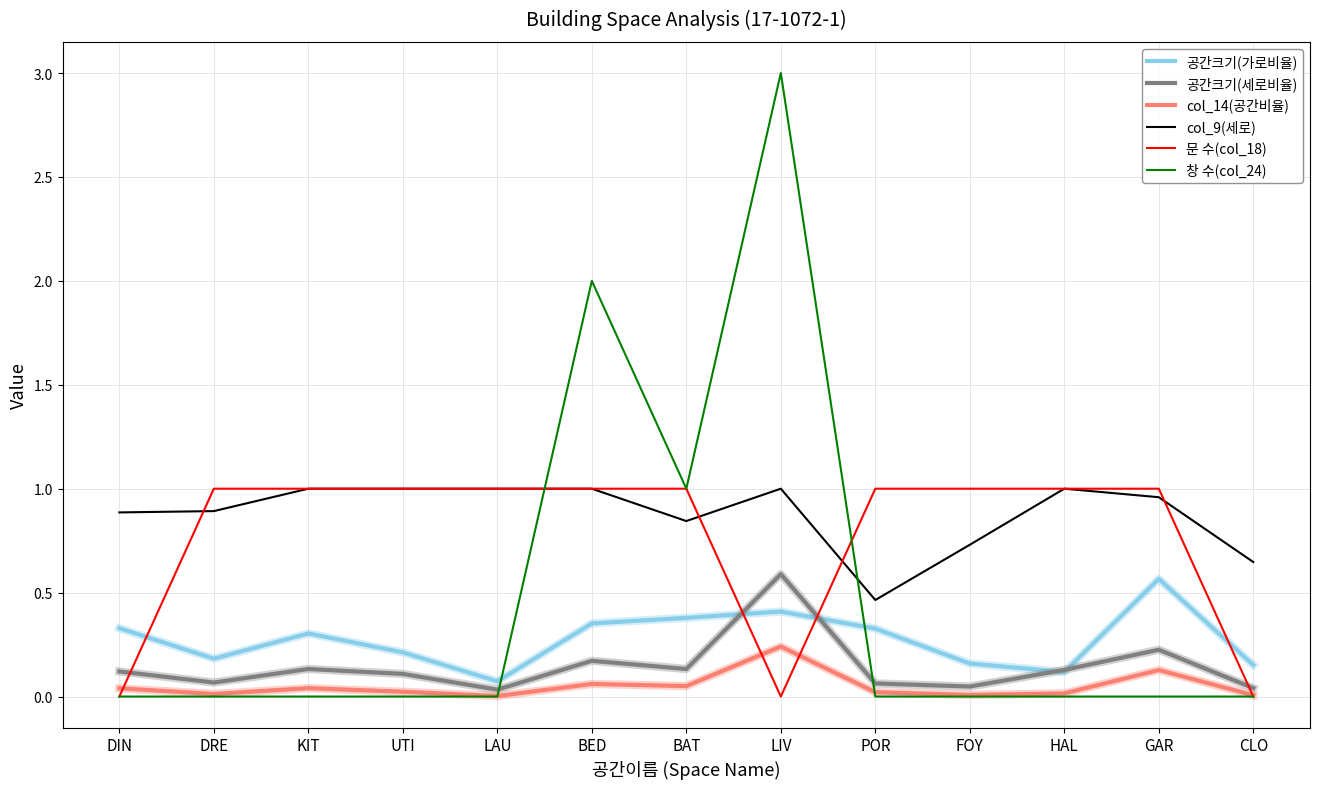

What position from the left is BAT?

7